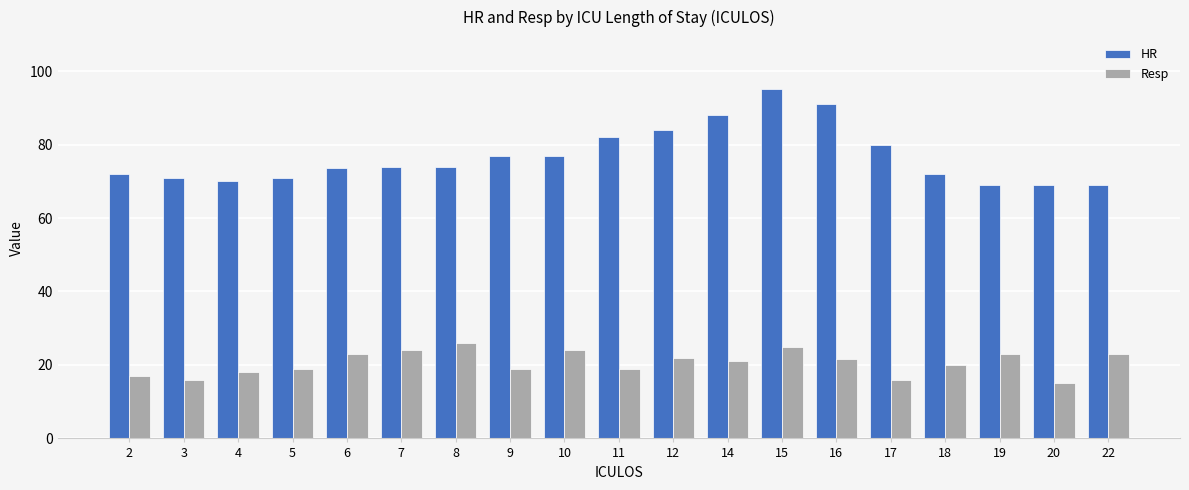

What value does the HR series have at 18?

72.0